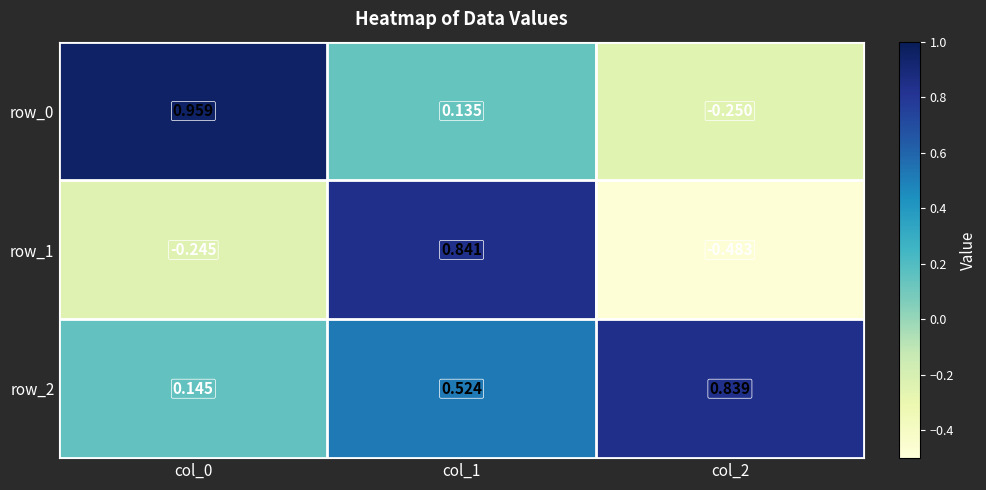

What is the difference between the row_2 values at col_2 and col_1?

0.3